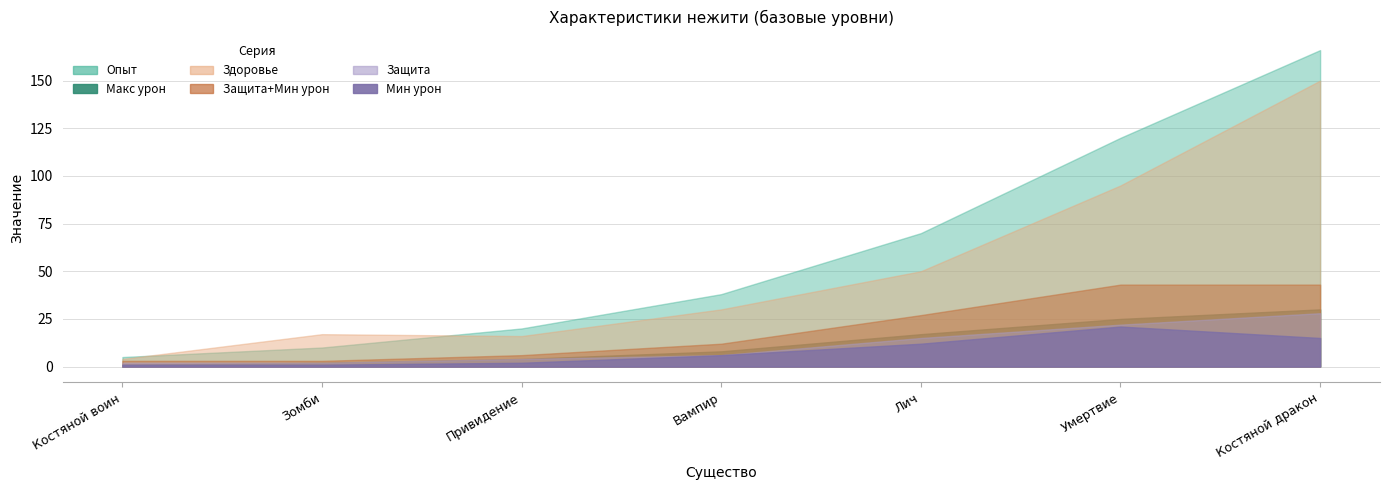

Which has a higher value, Вампир or Привидение?

Вампир